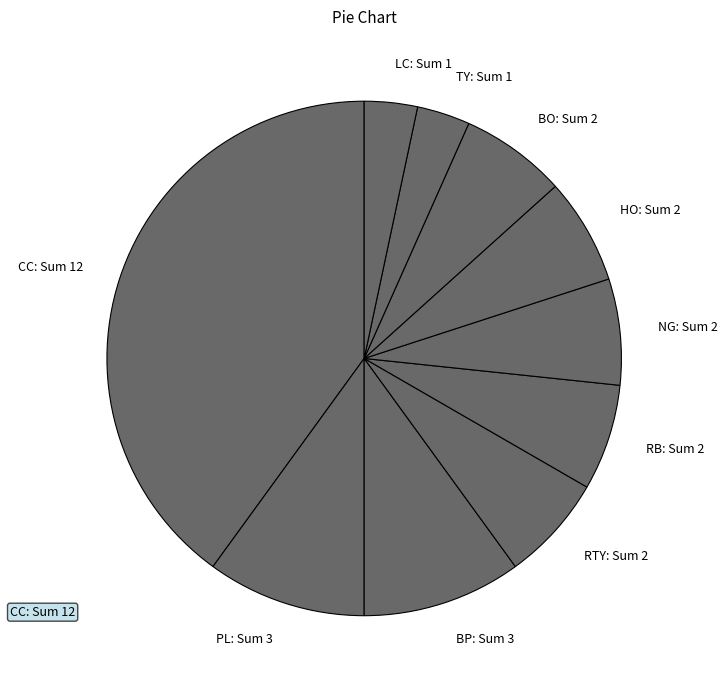

Combined, do TY and RB account for over 50%?

No